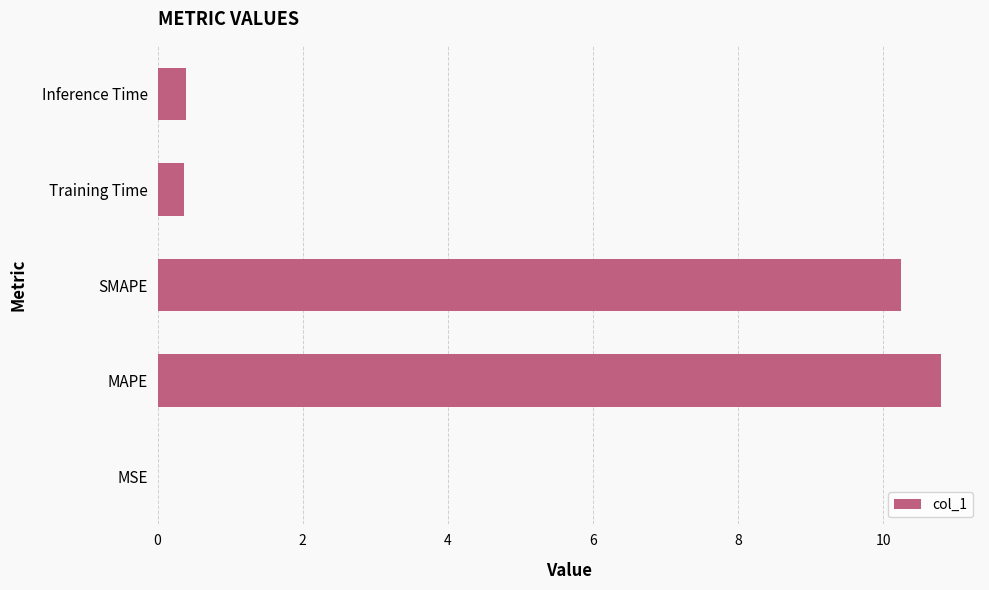

The value at SMAPE is 18.2. True or false?

False